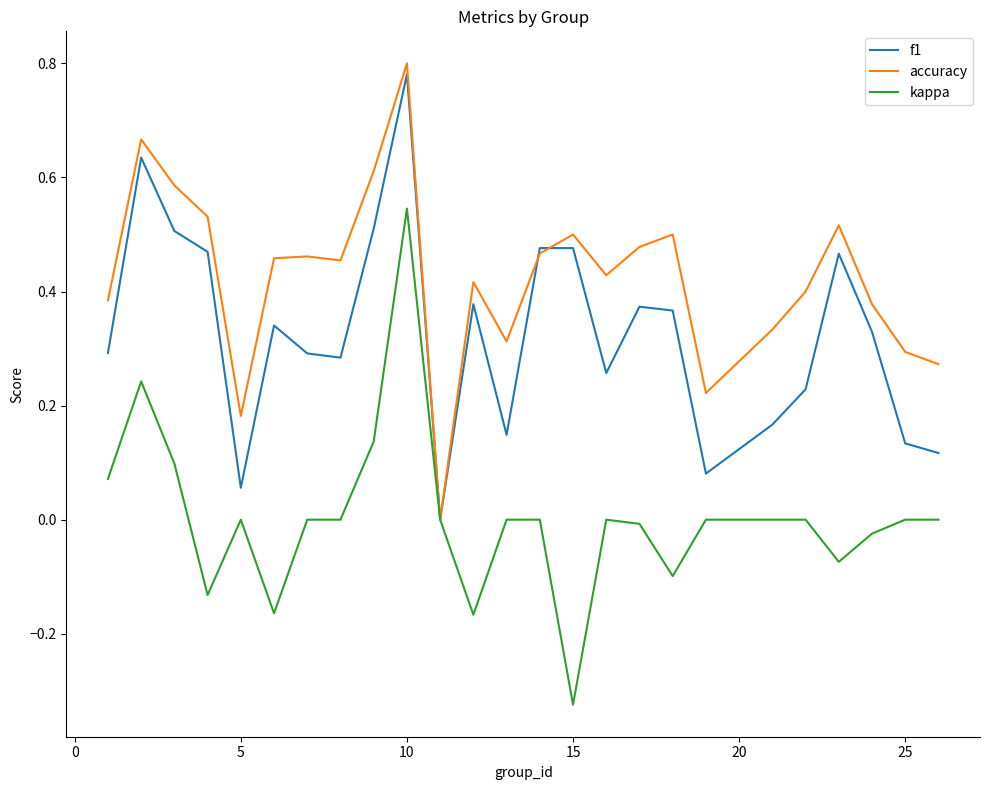

How many categories are shown in the chart?

25